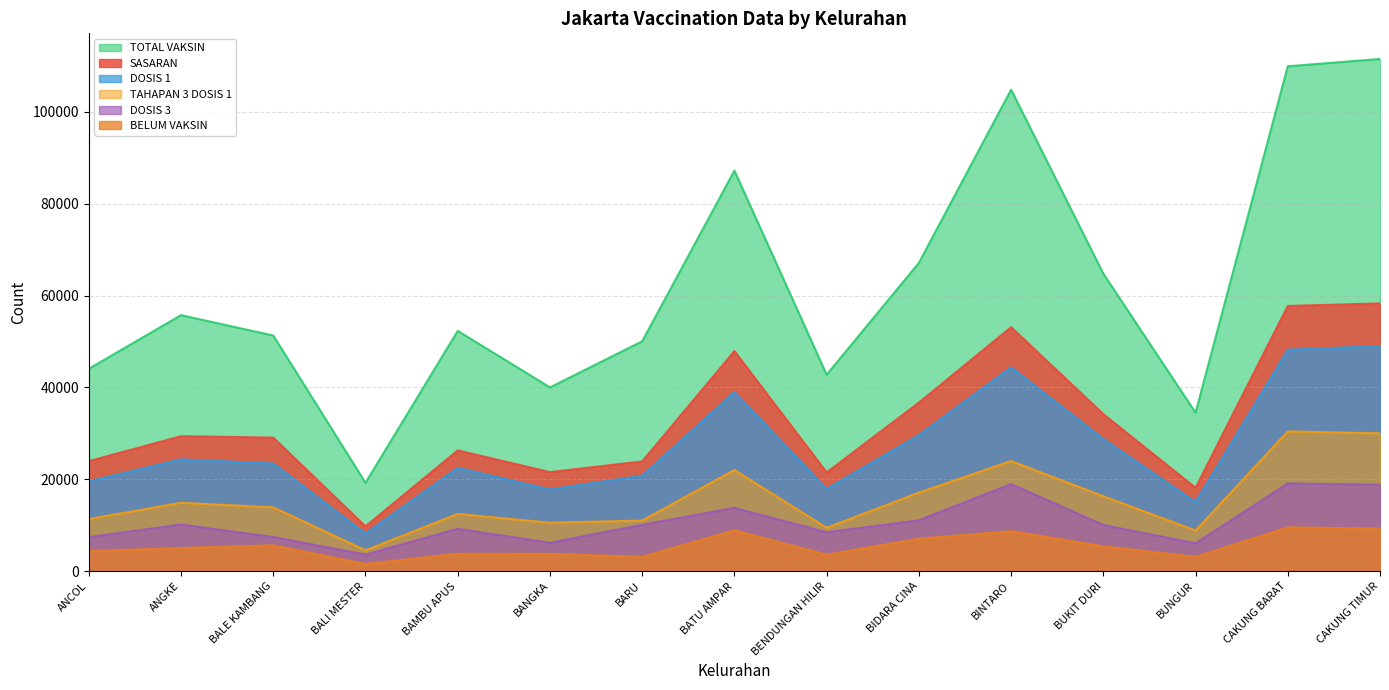

Between BATU AMPAR and BENDUNGAN HILIR, which series saw the biggest shift?

TOTAL VAKSIN